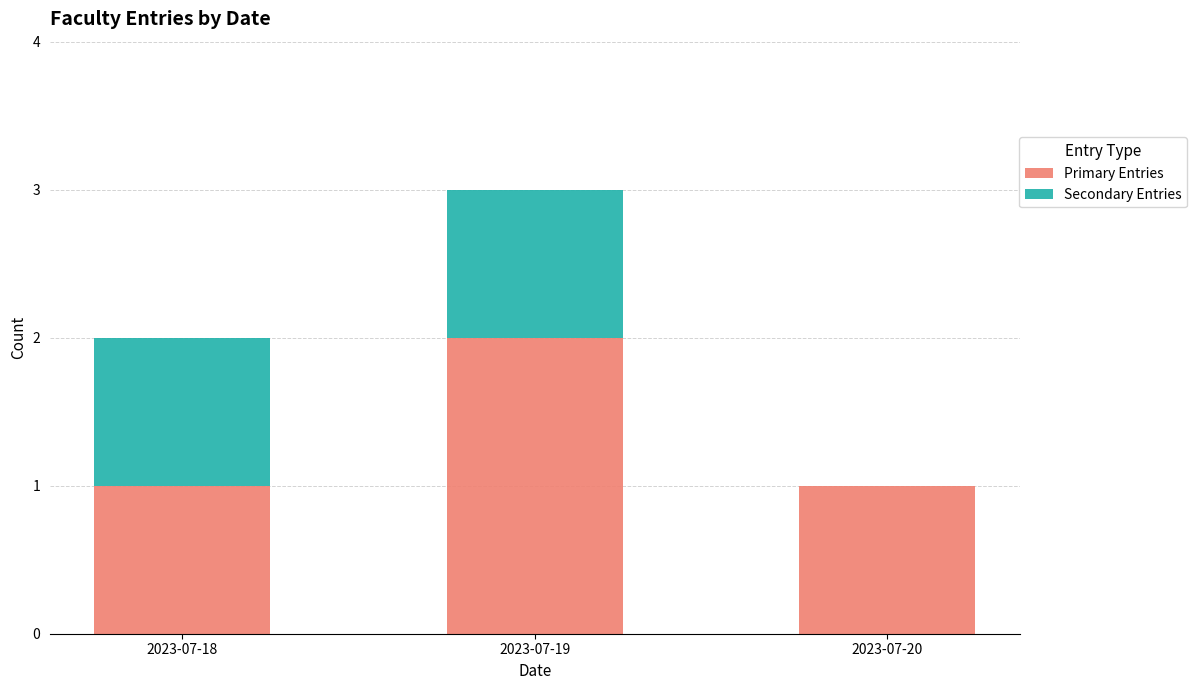

What is the total value across all series at 2023-07-19?

3